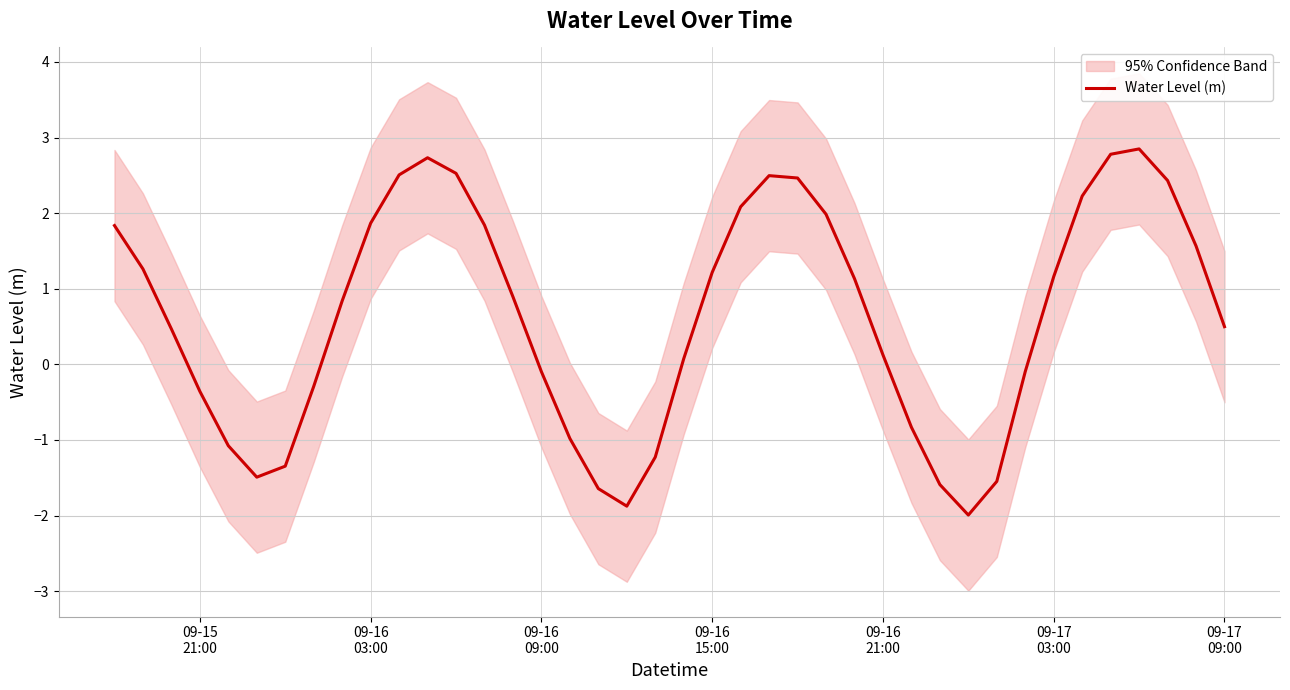

Reading left to right, what are all the values shown in this chart?

1.8	1.3	0.5	-0.4	-1.1	-1.5	-1.3	-0.3	0.8	1.9	2.5	2.7	2.5	1.8	0.9	-0.1	-1.0	-1.6	-1.9	-1.2	0.1	1.2	2.1	2.5	2.5	2.0	1.1	0.1	-0.8	-1.6	-2.0	-1.5	-0.1	1.2	2.2	2.8	2.8	2.4	1.6	0.5